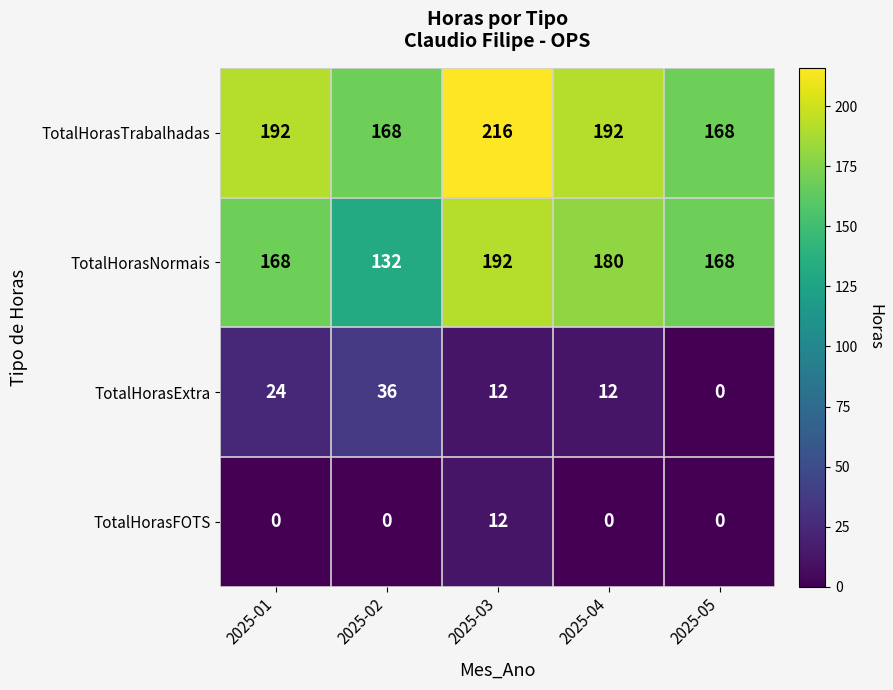

The value of TotalHorasExtra at 2025-02 is 54. True or false?

False